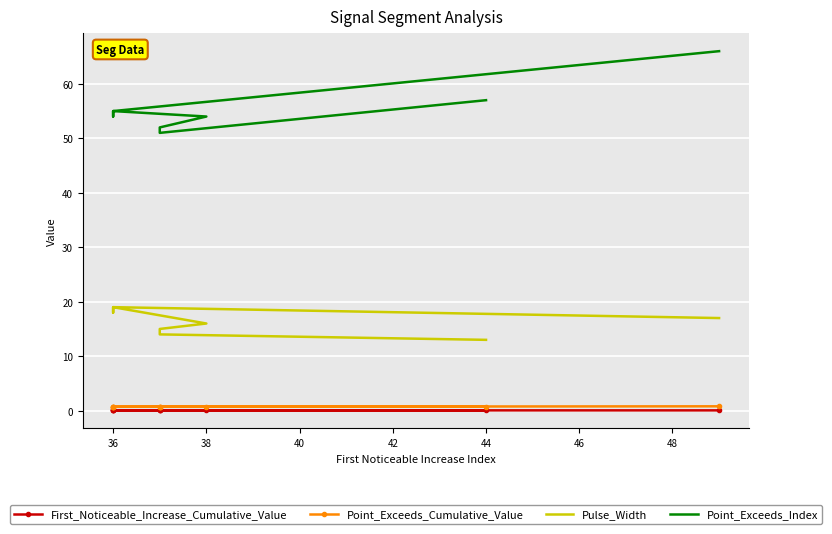

In First_Noticeable_Increase_Cumulative_Value, how many points are lower than both neighbors (excluding endpoints)?

2